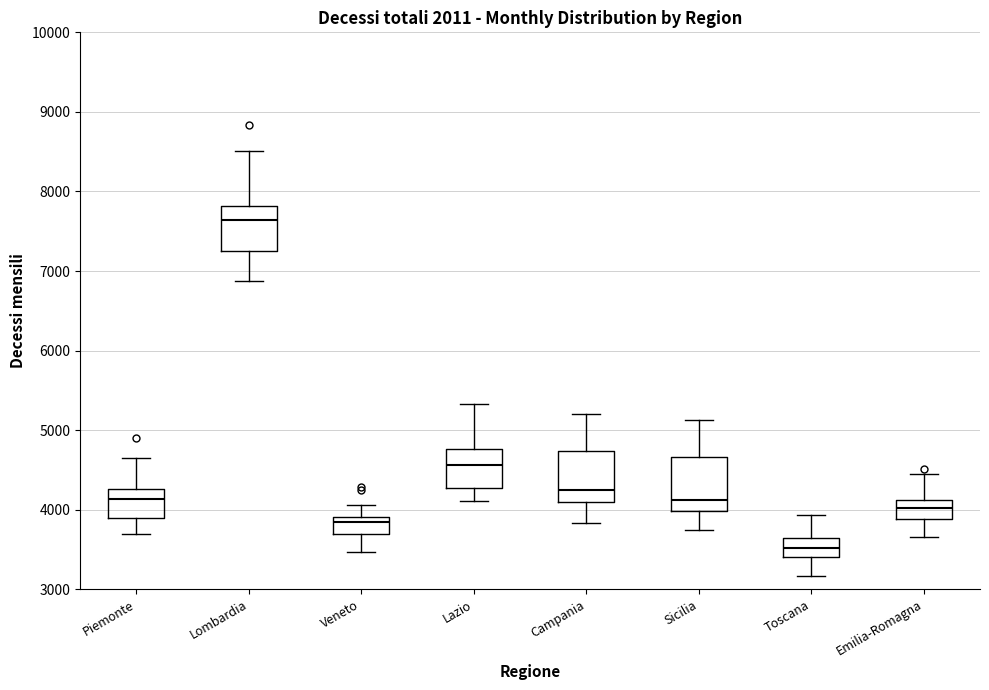

Reading left to right, transcribe this box plot: for each box, give where its median line is, the range the box spans, and where its two whiskers end, as read against the y-axis. The values are not printed on the chart, so give them approximately, as read against the axis.

Piemonte: median 4100, box 3900 to 4300, whiskers 3700 to 4600
Lombardia: median 7600, box 7300 to 7800, whiskers 6900 to 8500
Veneto: median 3800, box 3700 to 3900, whiskers 3500 to 4100
Lazio: median 4600, box 4300 to 4800, whiskers 4100 to 5300
Campania: median 4300, box 4100 to 4700, whiskers 3800 to 5200
Sicilia: median 4100, box 4000 to 4700, whiskers 3700 to 5100
Toscana: median 3500, box 3400 to 3600, whiskers 3200 to 3900
Emilia-Romagna: median 4000, box 3900 to 4100, whiskers 3700 to 4500